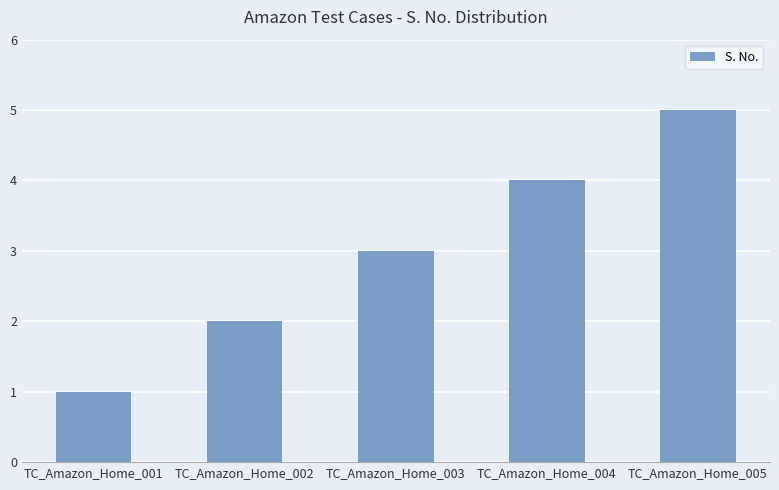

What is the difference between the values at TC_Amazon_Home_001 and TC_Amazon_Home_003?

2